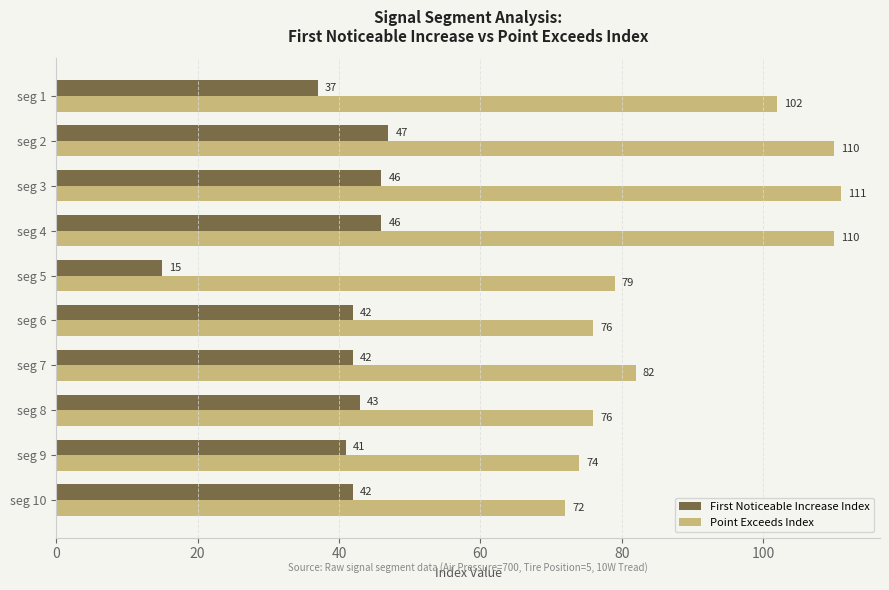

Count the number of data series in this chart.

2